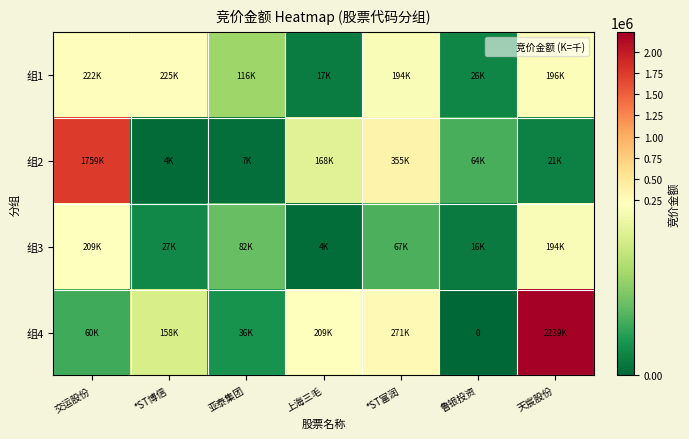

What is the maximum value shown in the chart?

2239132